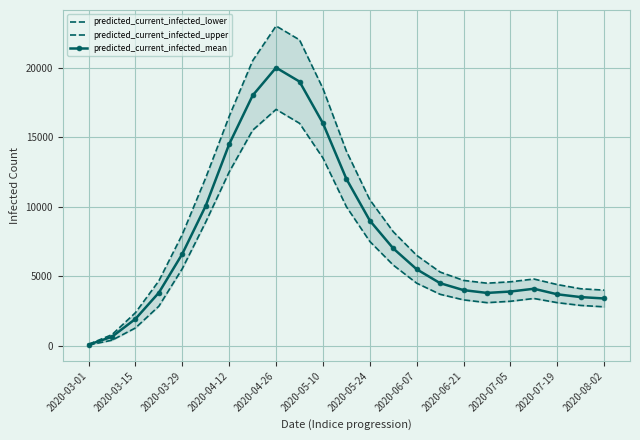

True or false: predicted_current_infected_lower and predicted_current_infected_upper cross at least once.

False